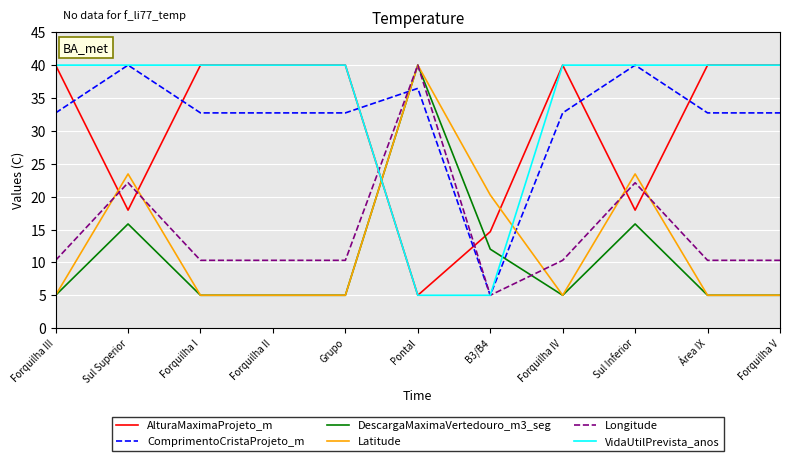

In Latitude, how many points are higher than both neighbors (excluding endpoints)?

3